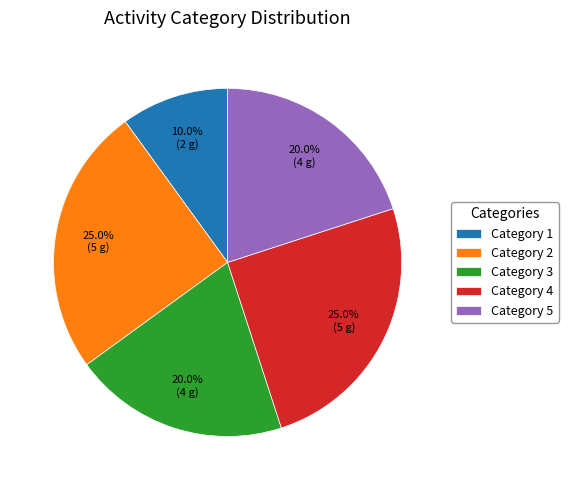

Which category has the smallest portion of the pie?

Category 1